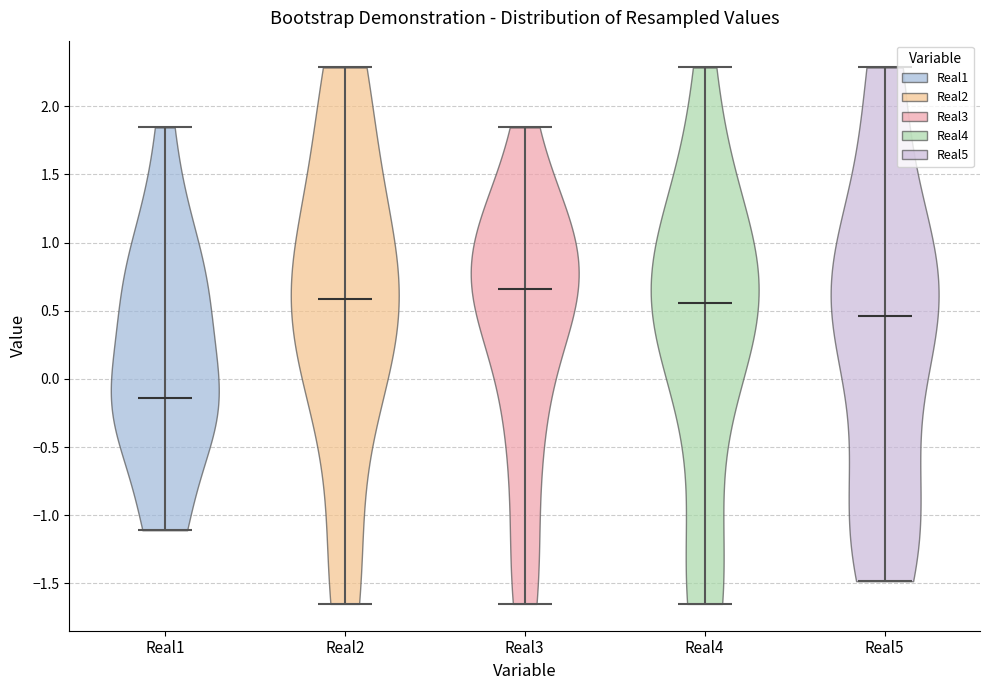

Reading left to right, read every violin against the y-axis: where its median line is, and the lowest and highest points it reaches. The values are not printed on the chart, so give them approximately, as read against the axis.

Real1: median line -0.15, lowest point -1.10, highest point 1.85
Real2: median line 0.60, lowest point -1.65, highest point 2.30
Real3: median line 0.65, lowest point -1.65, highest point 1.85
Real4: median line 0.55, lowest point -1.65, highest point 2.30
Real5: median line 0.45, lowest point -1.50, highest point 2.30